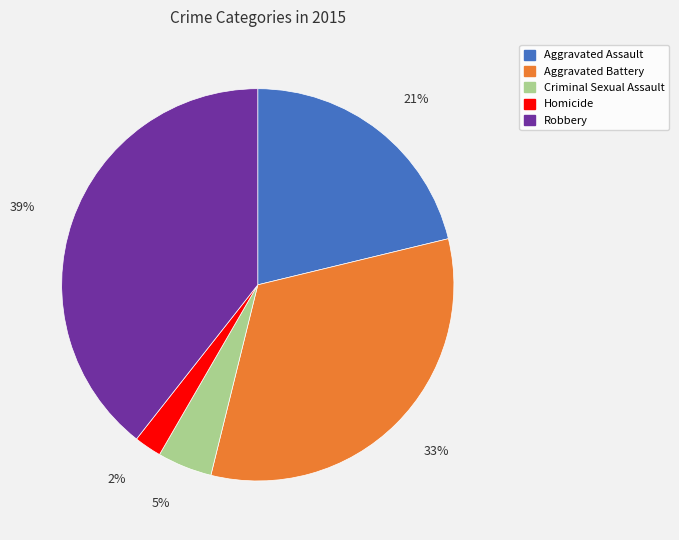

What percentage is the Aggravated Assault slice, to the nearest percent?

21%